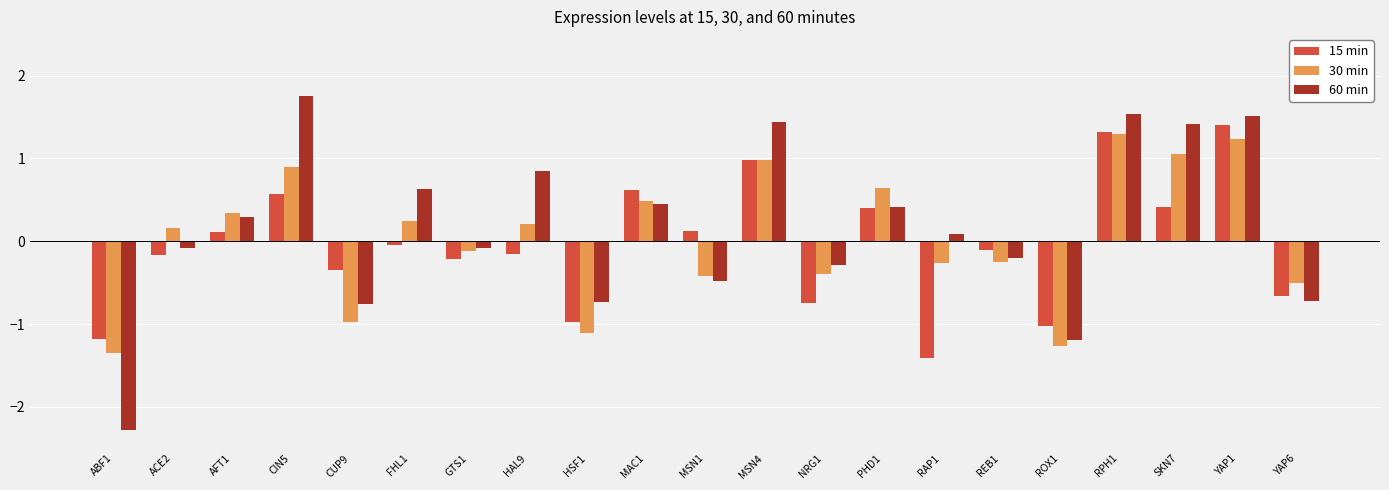

Is the value of 15 min at REB1 greater than the value of 30 min at RAP1?

Yes